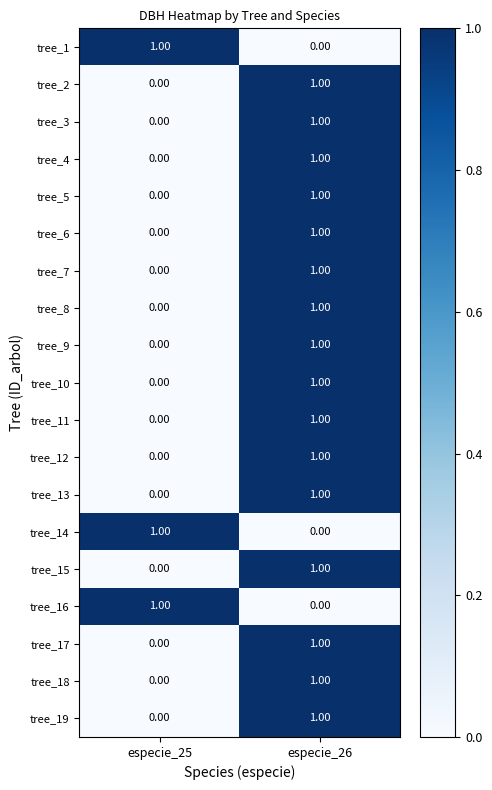

How many series are shown in this chart?

19